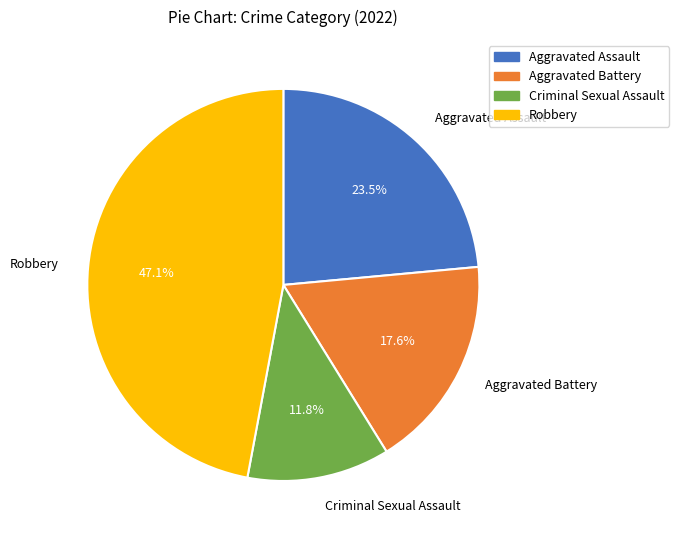

What is the largest slice in the pie chart?

Robbery